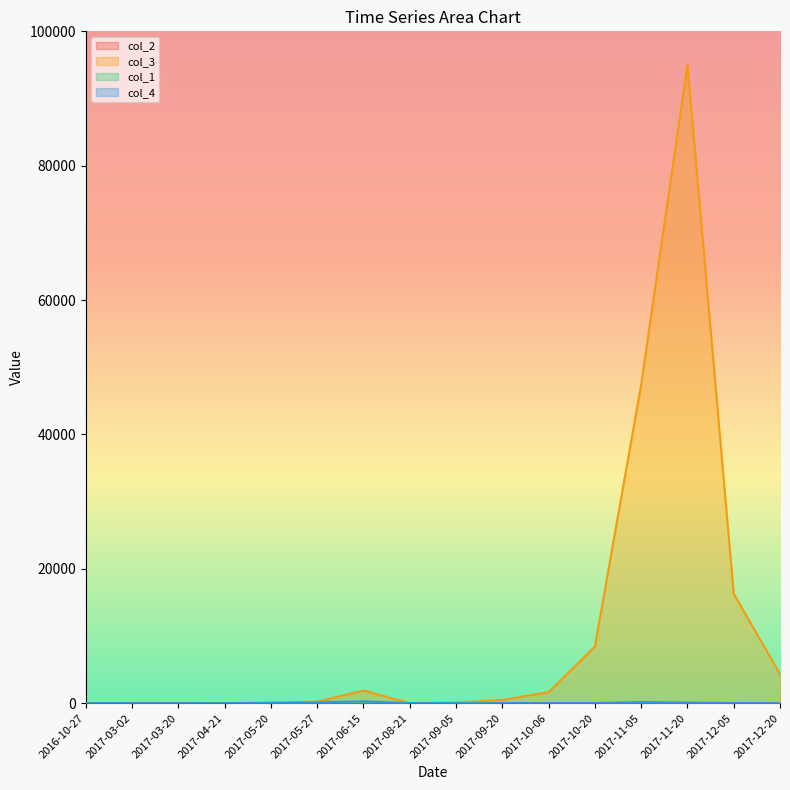

What is the difference between the maximum and minimum values in the col_4 series?

292.0